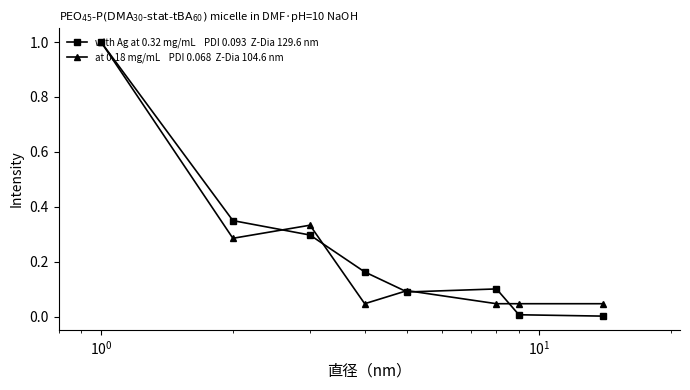

What is the greatest value displayed?

1.0